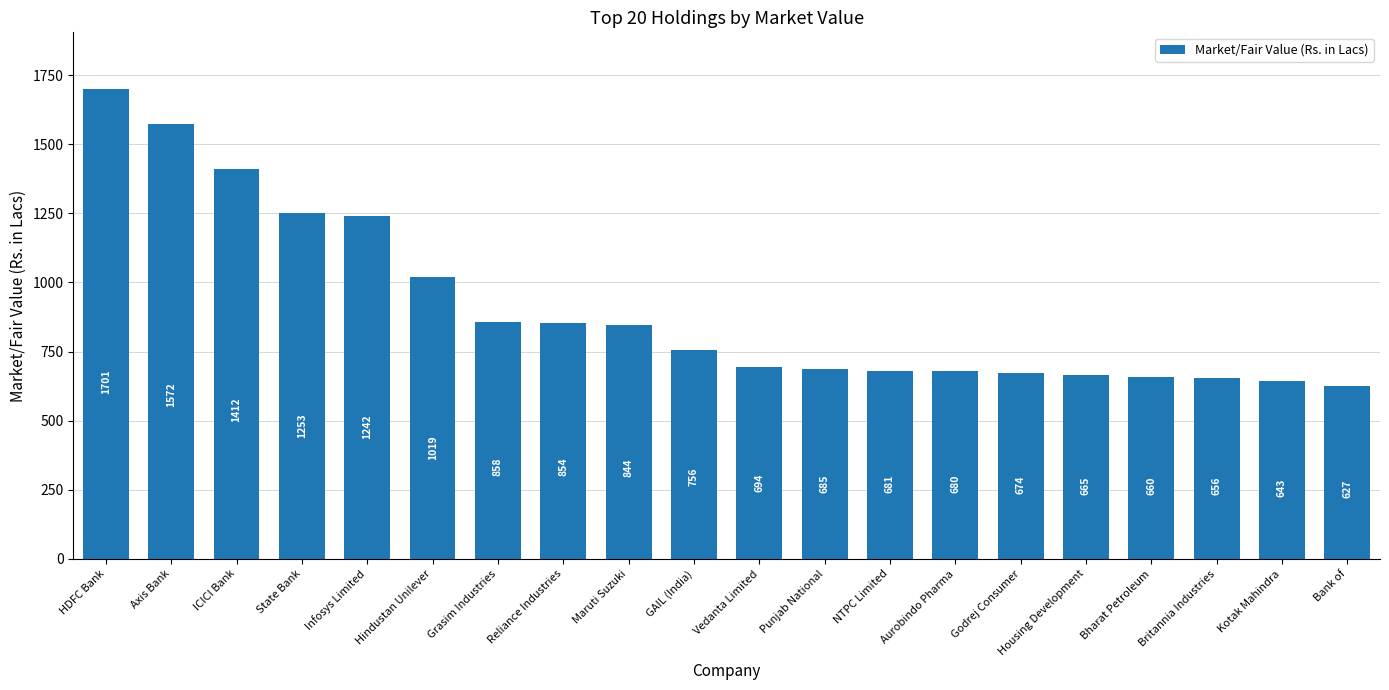

Which label corresponds to the largest value in the chart?

HDFC Bank